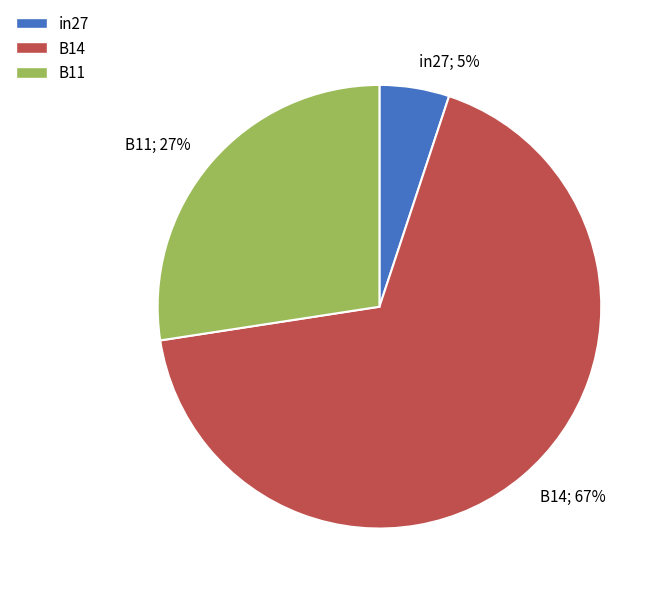

To the nearest percent, what percentage of the pie is in27?

5%